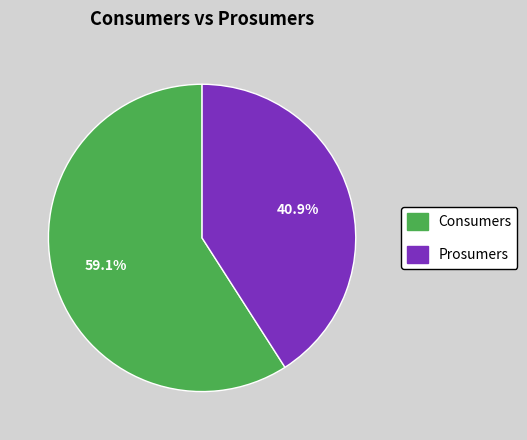

Is the sum of Prosumers and Consumers greater than half?

Yes